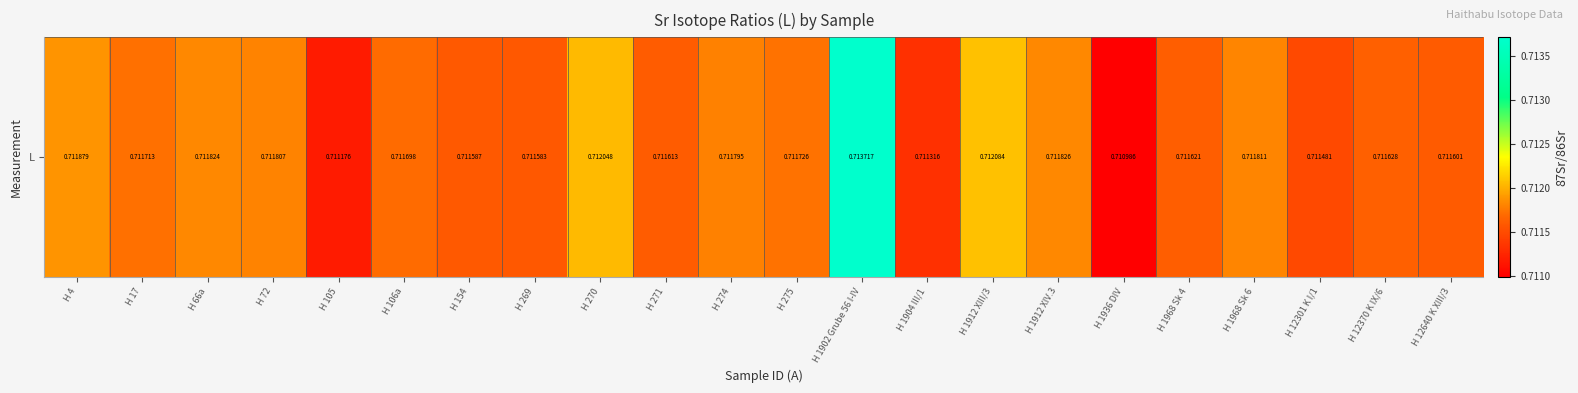

The chart shows a value of 0.7 at H 270. True or false?

True